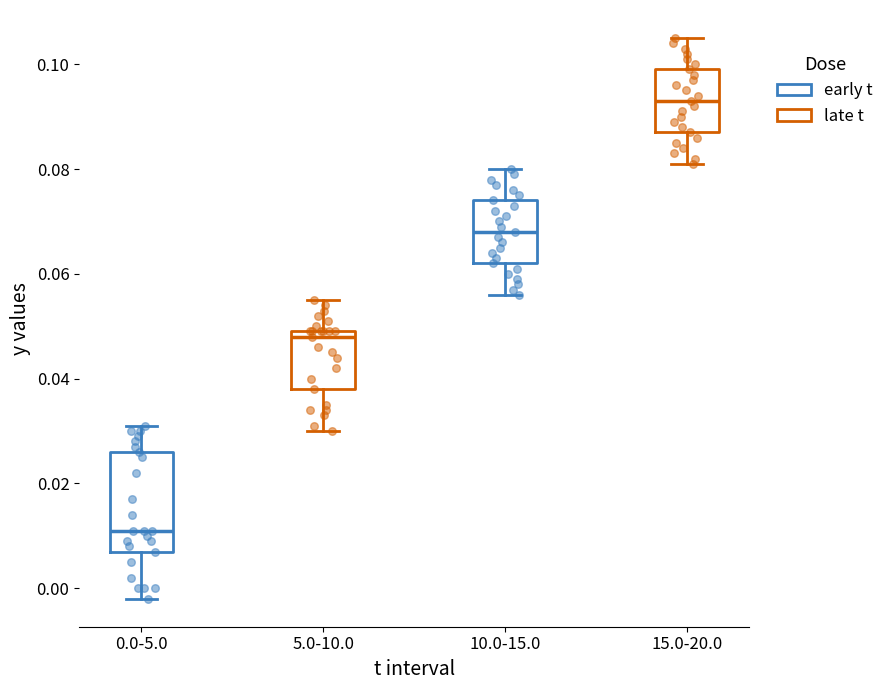

Reading left to right, read every box against the y-axis: the position of its median line, the range the box covers, and the ends of its whiskers. The values are not printed on the chart, so give them approximately, as read against the axis.

0.0-5.0: median 0.012, box 0.008 to 0.026, whiskers -0.002 to 0.032
5.0-10.0: median 0.048, box 0.038 to 0.050, whiskers 0.030 to 0.056
10.0-15.0: median 0.068, box 0.062 to 0.074, whiskers 0.056 to 0.080
15.0-20.0: median 0.094, box 0.088 to 0.100, whiskers 0.082 to 0.106